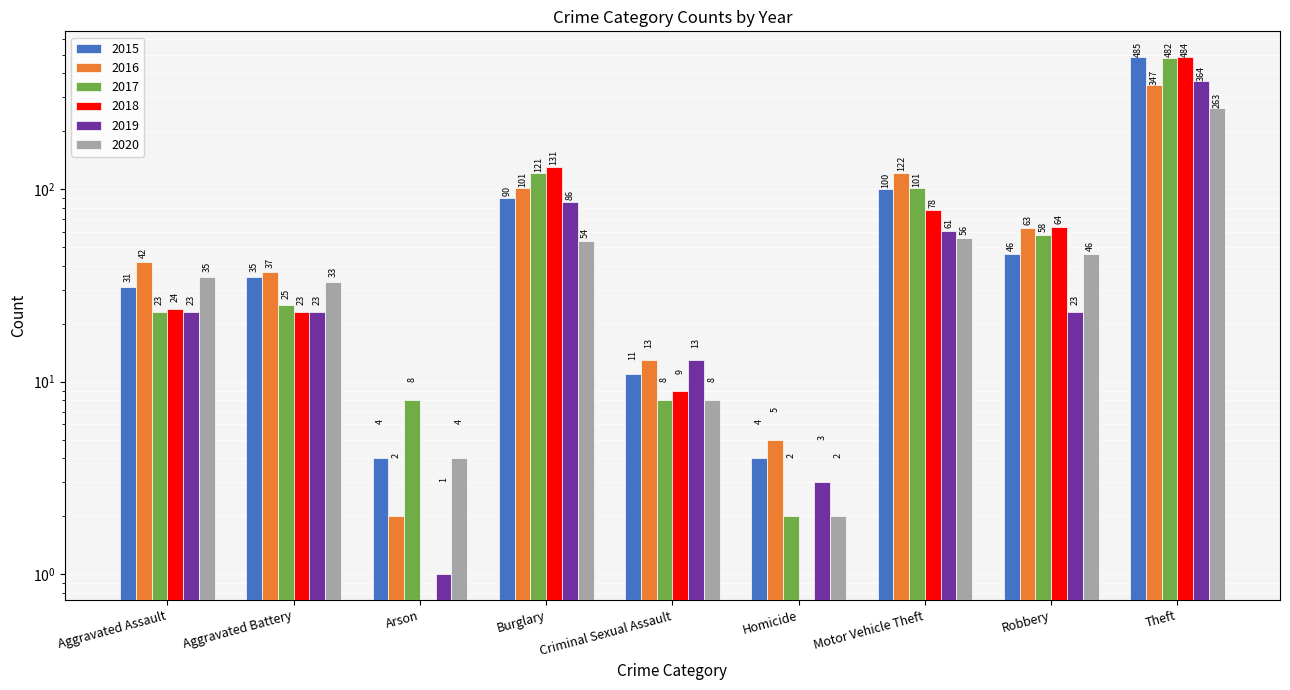

Rank the series at Criminal Sexual Assault from highest to lowest value.

2016, 2019, 2015, 2018, 2017, 2020